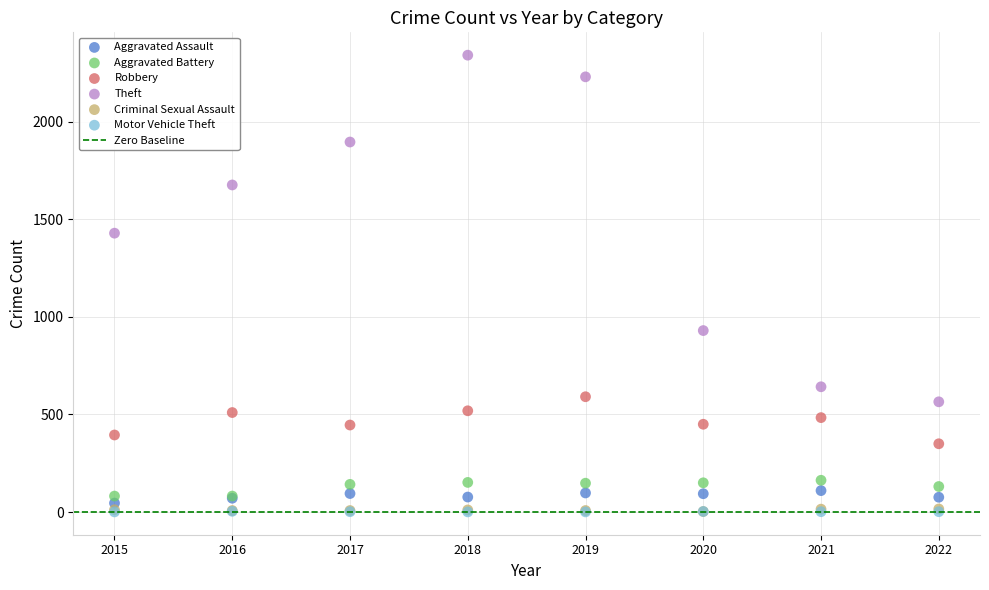

Which series has the largest Y range (max minus min)?

Theft